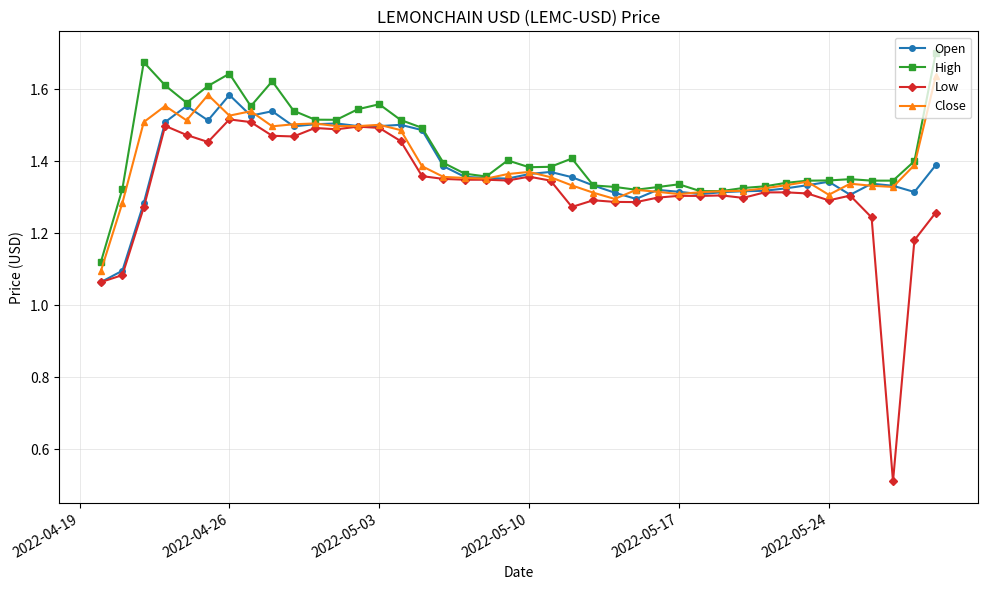

Rank the series by their maximum value, from highest to lowest.

High, Close, Open, Low